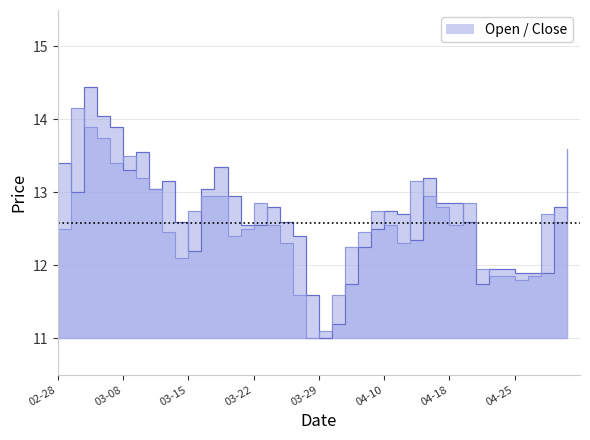

Reading left to right, list all the values displayed in this chart.

Open: 13.4	13.0	14.4	14.1	13.9	13.3	13.6	13.1	13.2	12.6	12.2	13.1	13.3	12.9	12.6	12.6	12.8	12.6	12.4	11.6	11.0	11.2	11.8	12.2	12.5	12.8	12.7	12.3	13.2	12.8	12.8	12.6	11.8	11.9	11.9	11.9	11.9	11.9	12.8	12.7
Close: 12.5	14.2	13.9	13.8	13.4	13.5	13.2	13.1	12.4	12.1	12.8	12.9	12.9	12.4	12.5	12.8	12.6	12.3	11.6	11.0	11.1	11.6	12.2	12.4	12.8	12.6	12.3	13.2	12.9	12.8	12.6	12.8	11.9	11.8	11.8	11.8	11.8	12.7	12.6	13.6